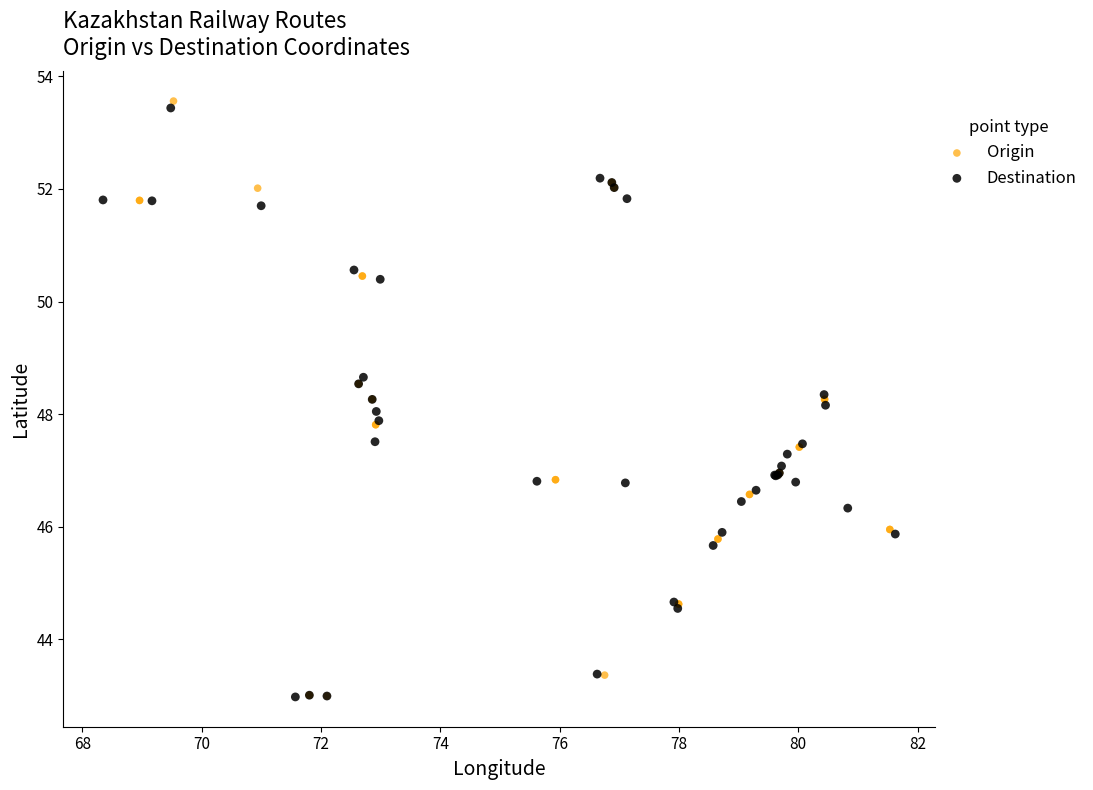

Which series has the largest Y range (max minus min)?

Origin